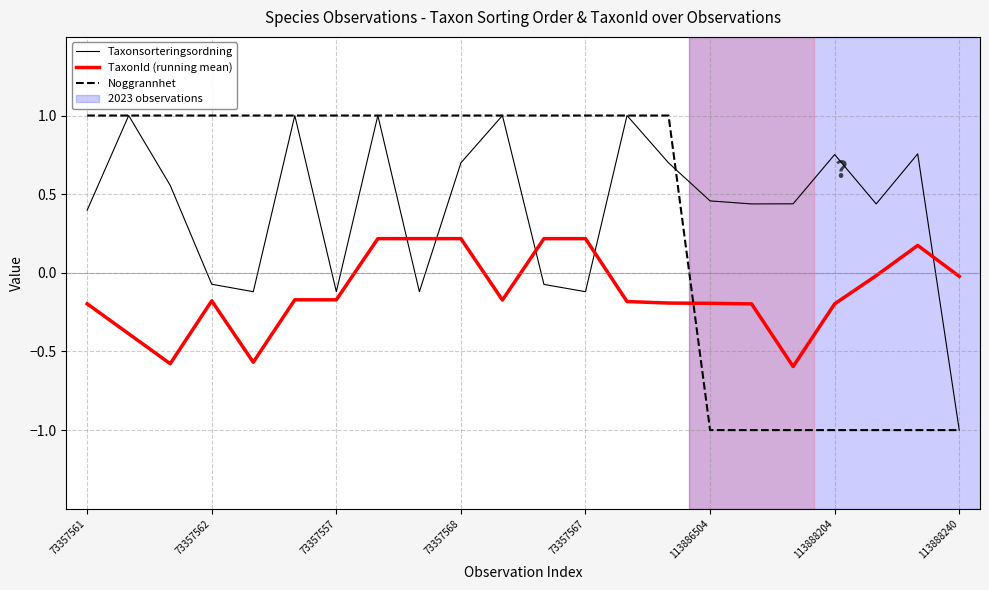

What is the smallest value displayed?

-1.0